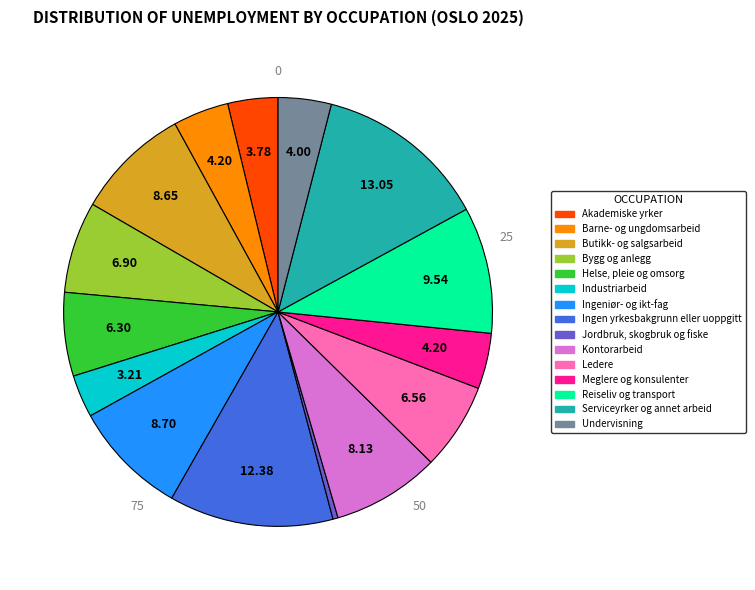

Do Jordbruk, skogbruk og fiske and Serviceyrker og annet arbeid together represent more than half of the pie?

No